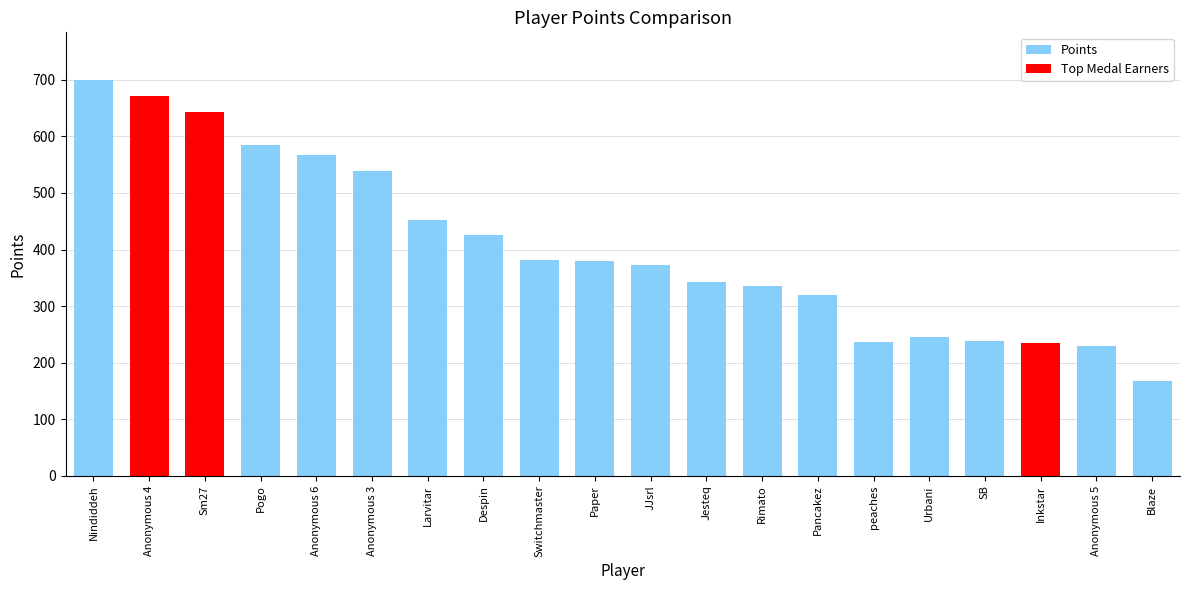

What is the difference between the maximum and minimum values?

533